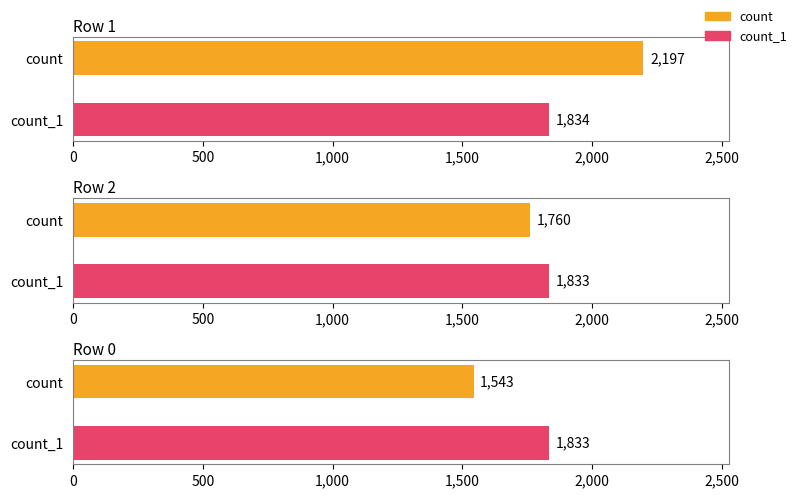

Does the chart contain any negative values?

No